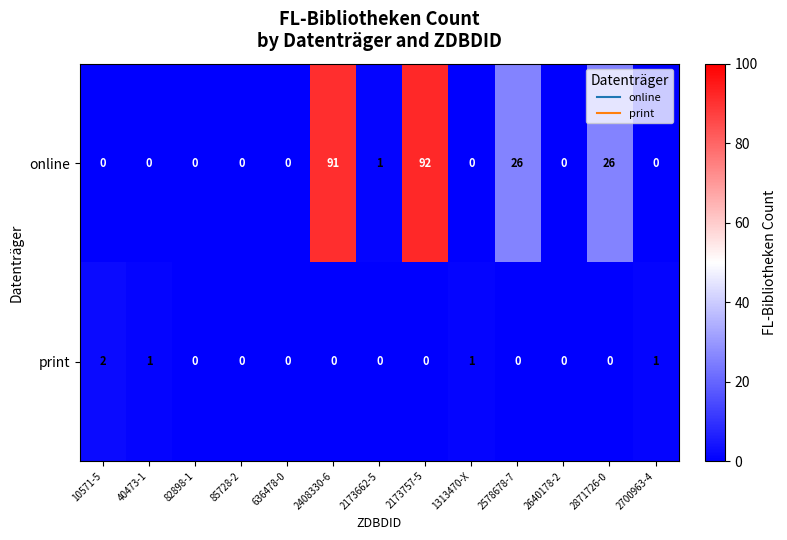

The value of online at 2700963-4 is -40. True or false?

False